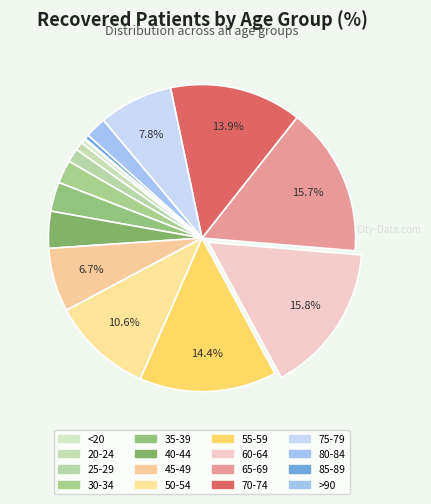

Is 80-84 the majority of the pie?

No